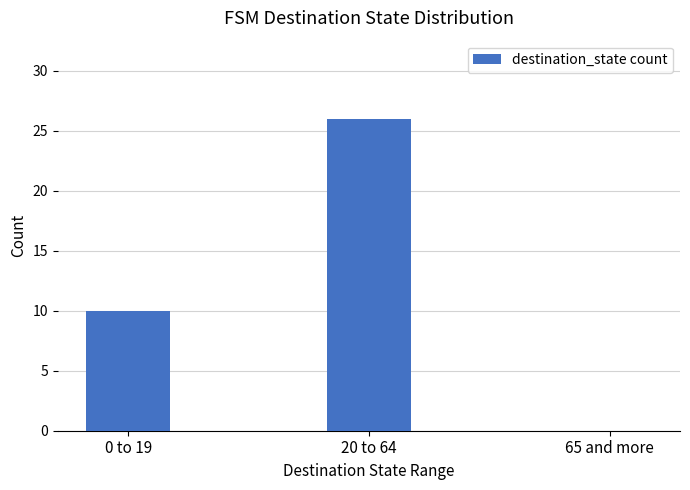

Reading right to left, what are all the values shown in this chart?

65 and more=0	20 to 64=26	0 to 19=10